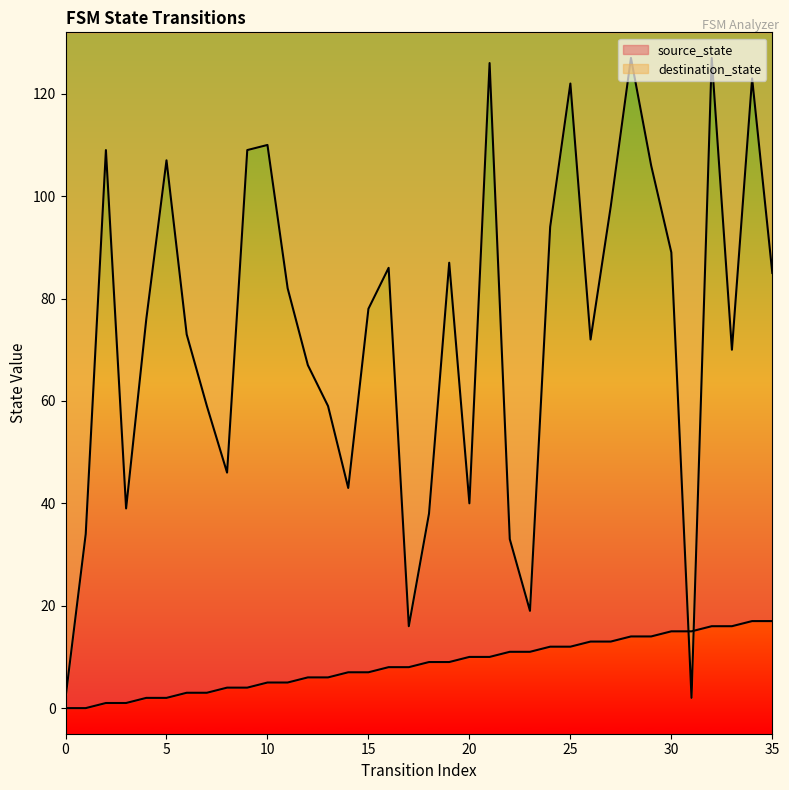

Does the chart display data point markers on the line(s)?

No